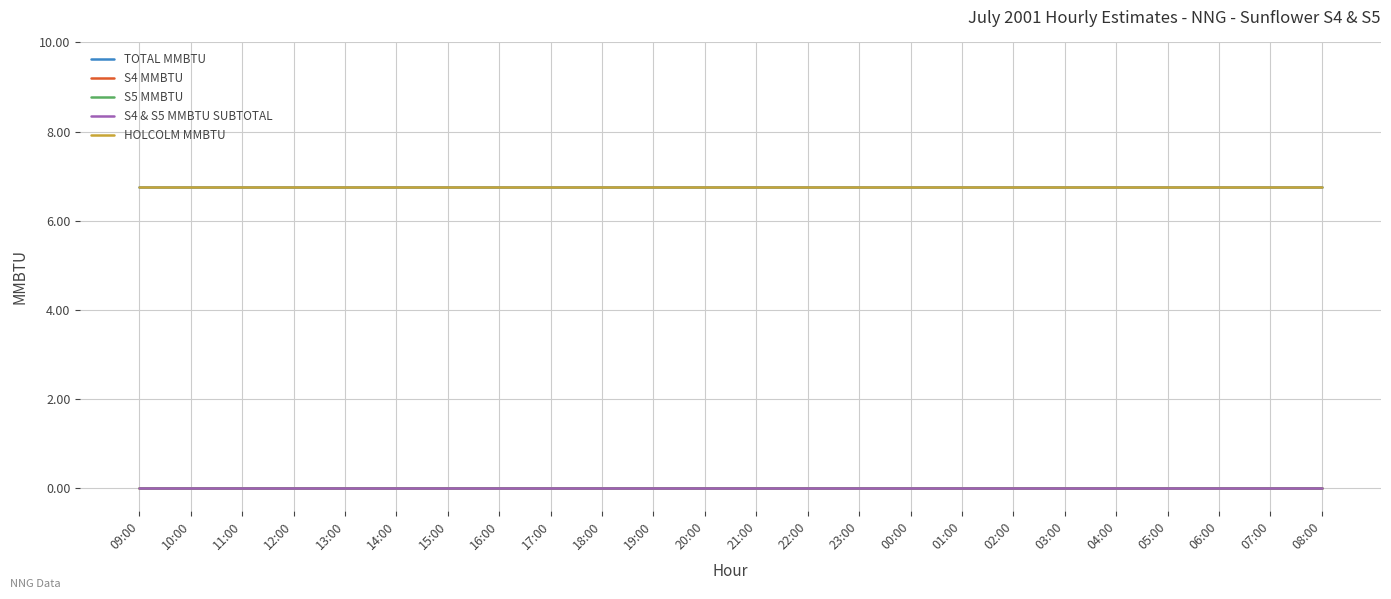

Is it true that HOLCOLM MMBTU equals 4.6 at 08:00?

False